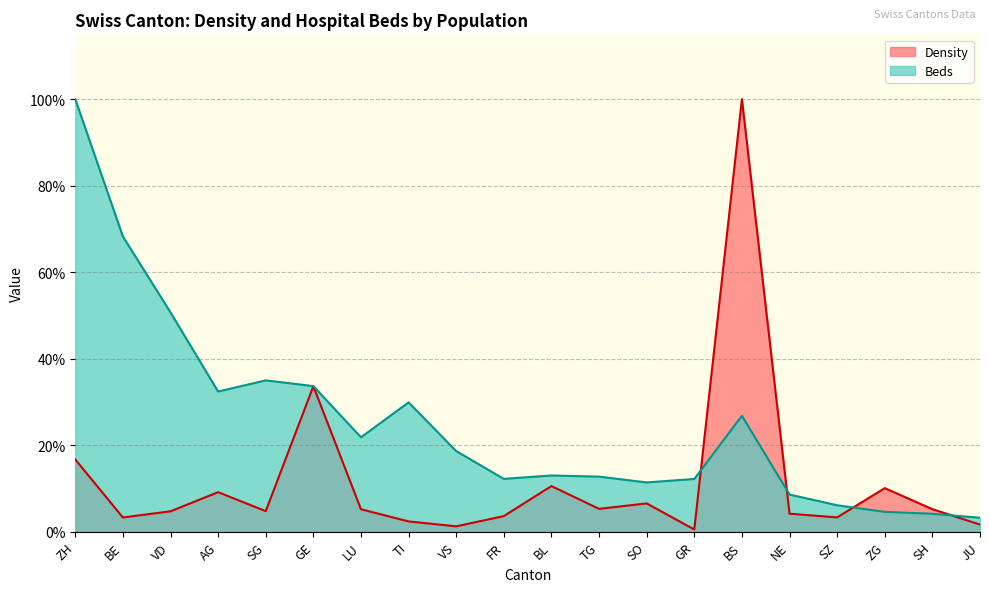

Does the chart display data point markers on the line(s)?

No